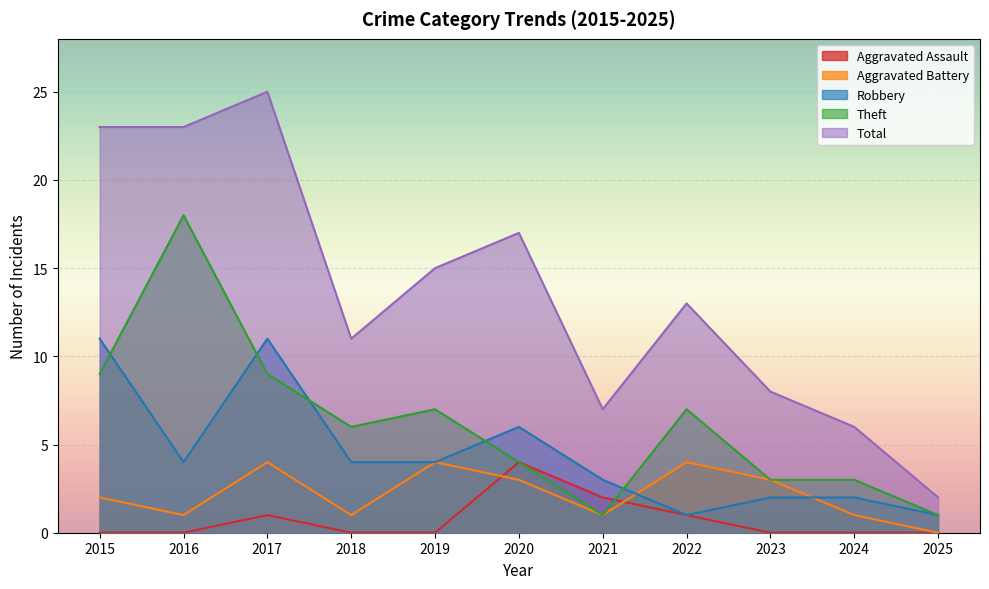

What are all the series names shown in the legend?

Aggravated Assault, Aggravated Battery, Robbery, Theft, Total